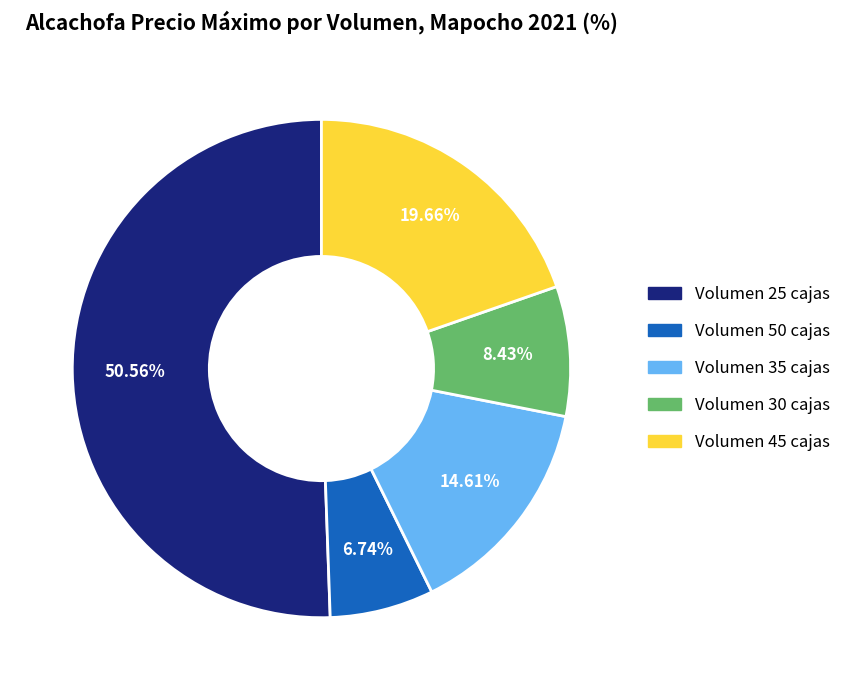

How many segments does this pie chart have?

5